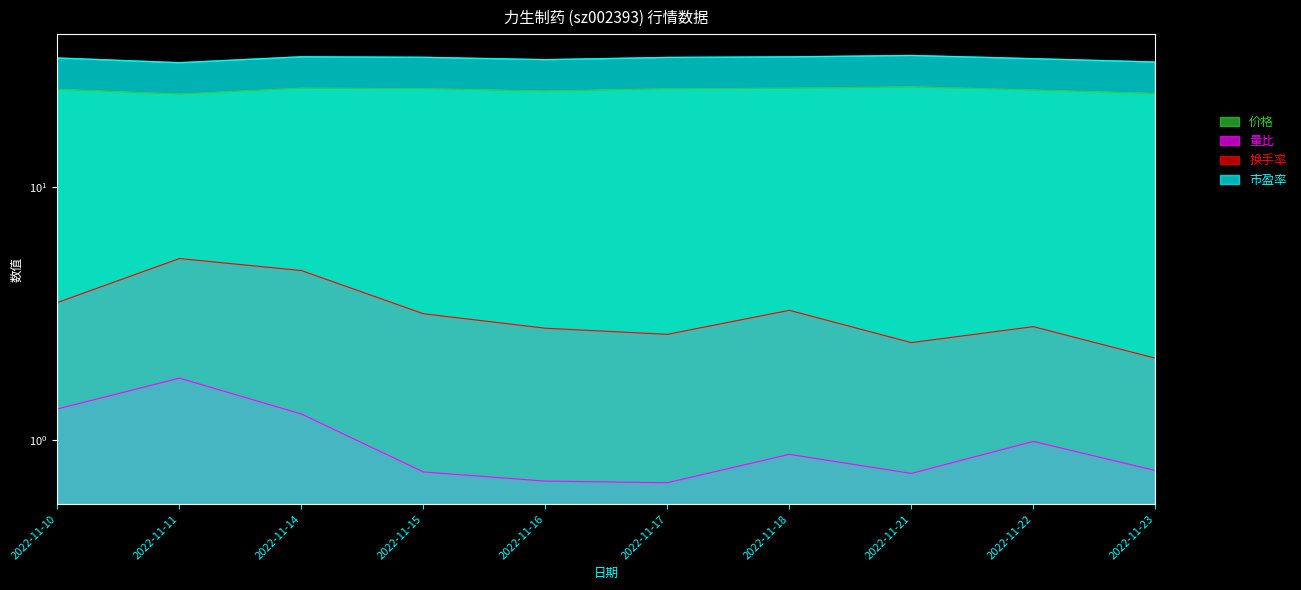

Reading right to left, transcribe all the data shown in this chart.

价格: 2022-11-23=23.4	2022-11-22=24.1	2022-11-21=24.8	2022-11-18=24.5	2022-11-17=24.4	2022-11-16=23.9	2022-11-15=24.4	2022-11-14=24.5	2022-11-11=23.2	2022-11-10=24.3
量比: 2022-11-23=0.8	2022-11-22=1.0	2022-11-21=0.7	2022-11-18=0.9	2022-11-17=0.7	2022-11-16=0.7	2022-11-15=0.8	2022-11-14=1.3	2022-11-11=1.8	2022-11-10=1.3
换手率: 2022-11-23=2.1	2022-11-22=2.8	2022-11-21=2.4	2022-11-18=3.3	2022-11-17=2.6	2022-11-16=2.8	2022-11-15=3.2	2022-11-14=4.7	2022-11-11=5.2	2022-11-10=3.5
市盈率: 2022-11-23=31.1	2022-11-22=32.1	2022-11-21=33.1	2022-11-18=32.6	2022-11-17=32.5	2022-11-16=31.8	2022-11-15=32.5	2022-11-14=32.7	2022-11-11=31.0	2022-11-10=32.3